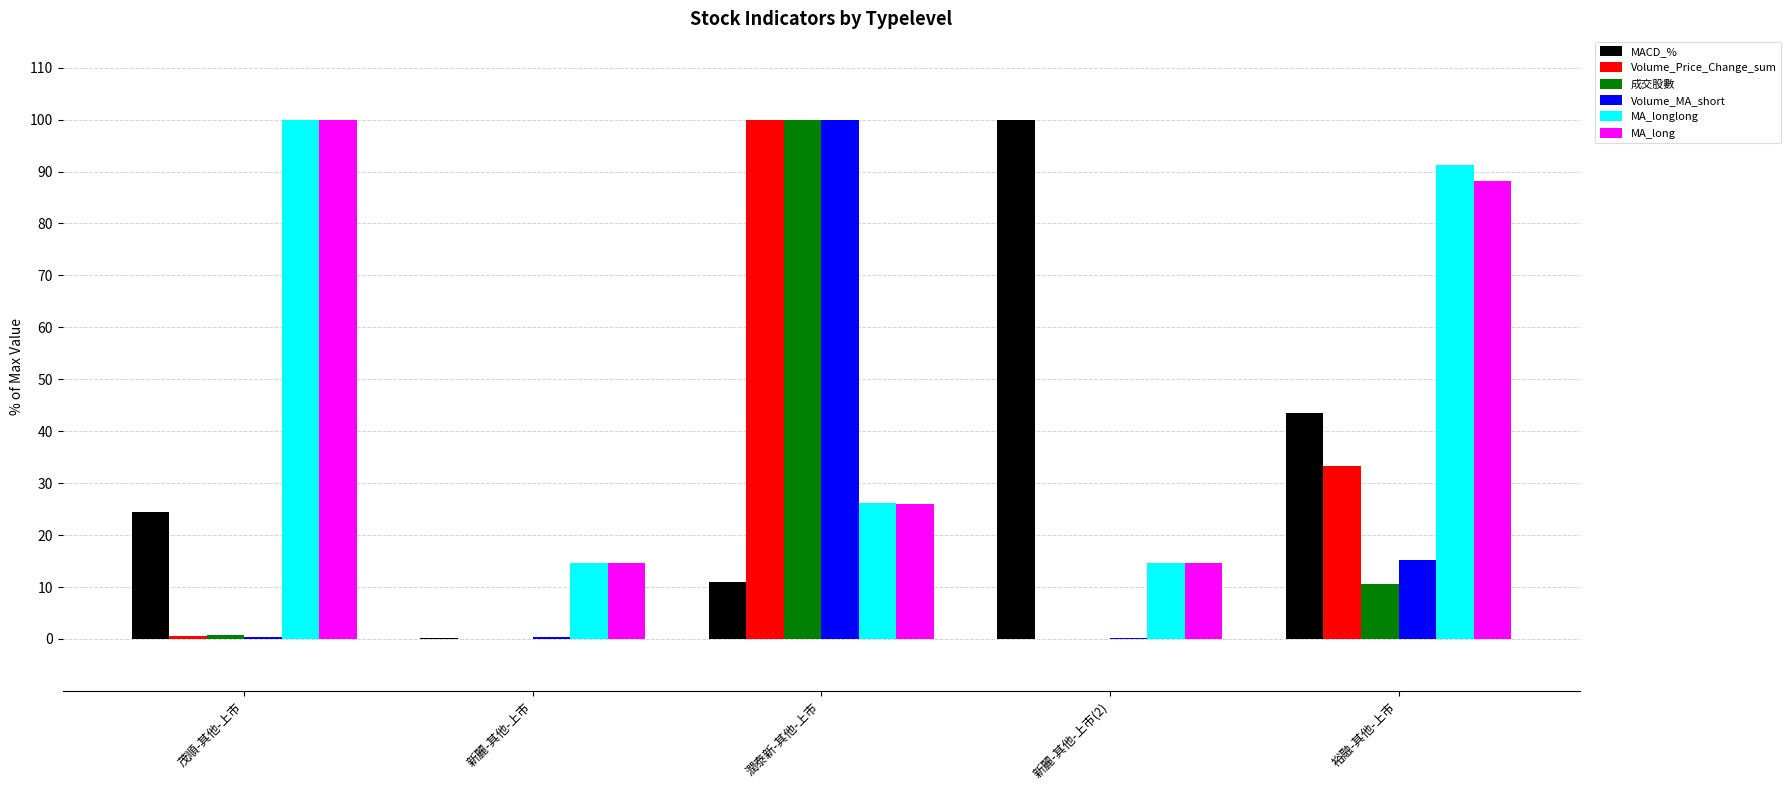

At which category is the sum across all series the highest?

潤泰新-其他-上市